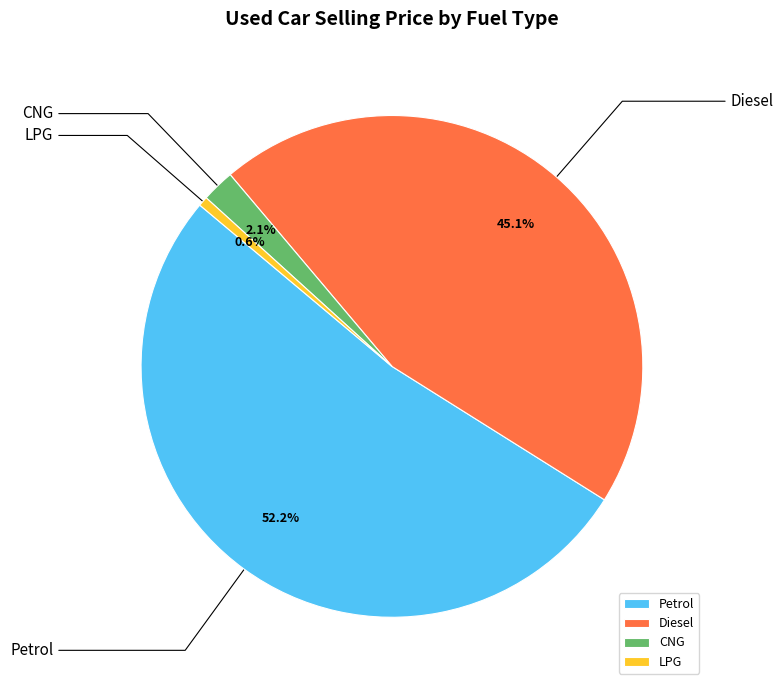

Is the sum of CNG and Diesel greater than half?

No